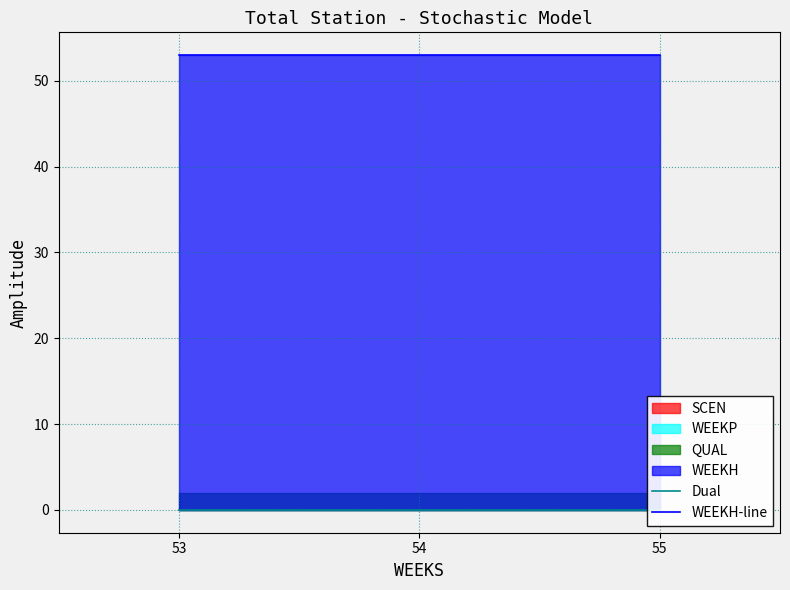

Does the chart have visible grid lines?

Yes